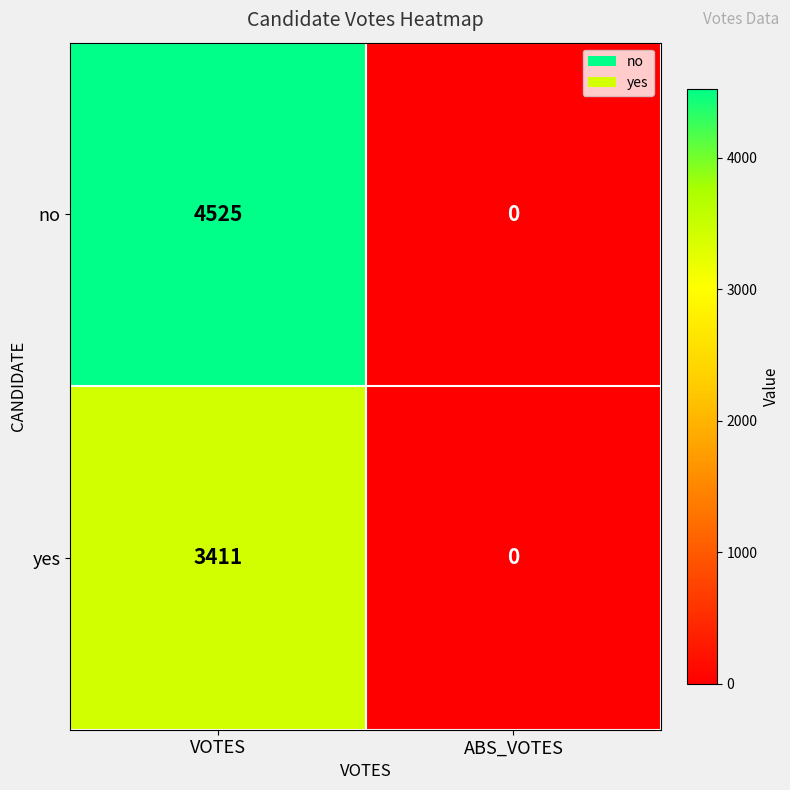

List the series in order of their overall mean, lowest first.

yes, no